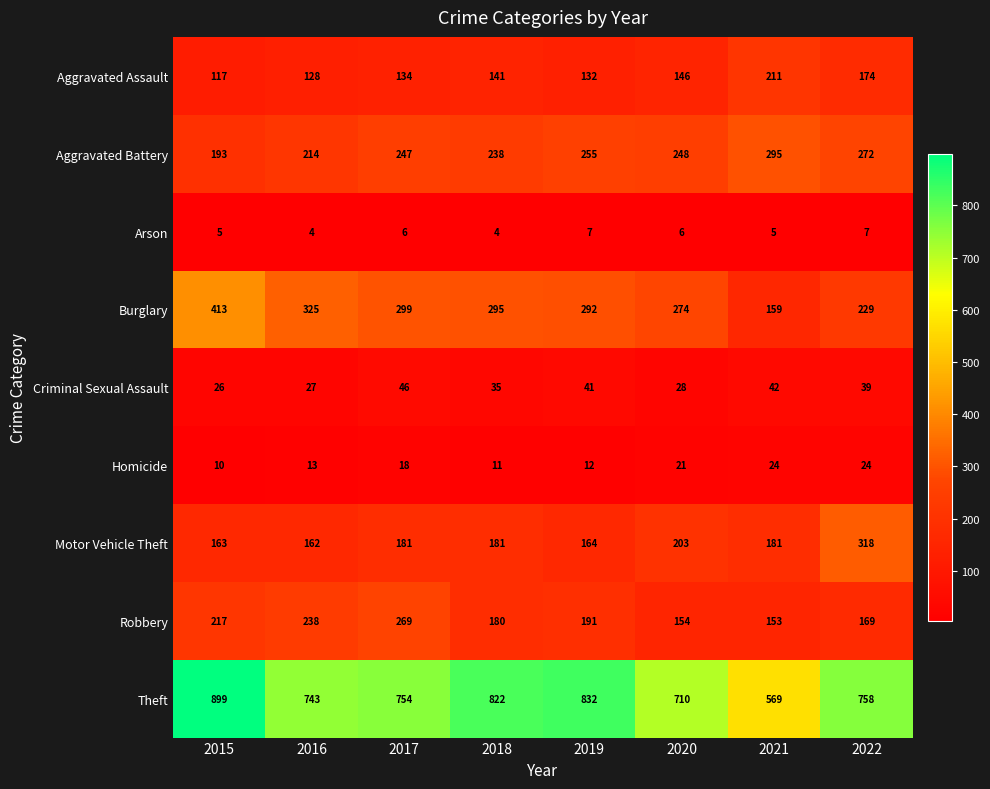

True or false: Burglary has a value of 621 at 2015.

False